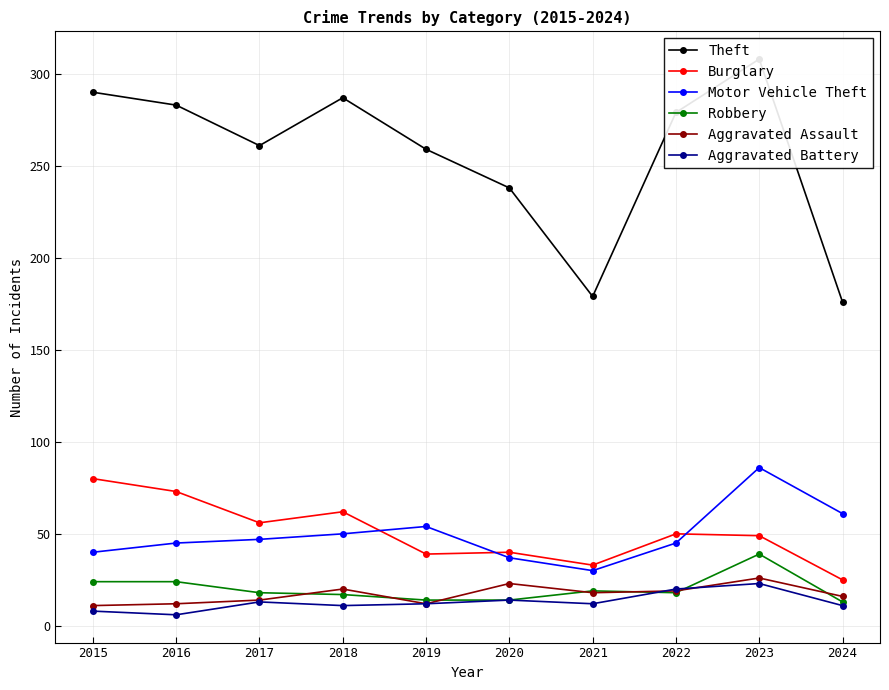

What is the total value across all series at 2021?

291